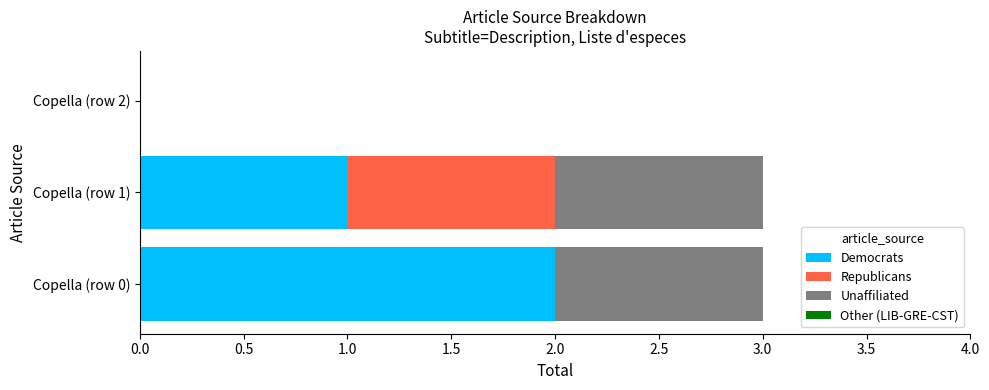

The Democrats series shows 2 at Copella (row 1). True or false?

False